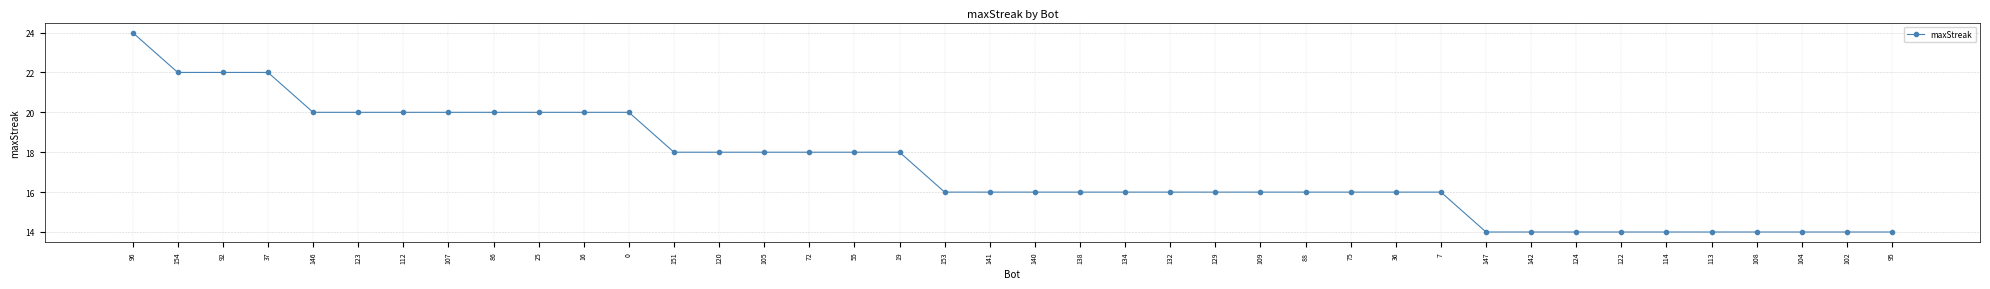

What is the sum of the values at 112 and 0?

40